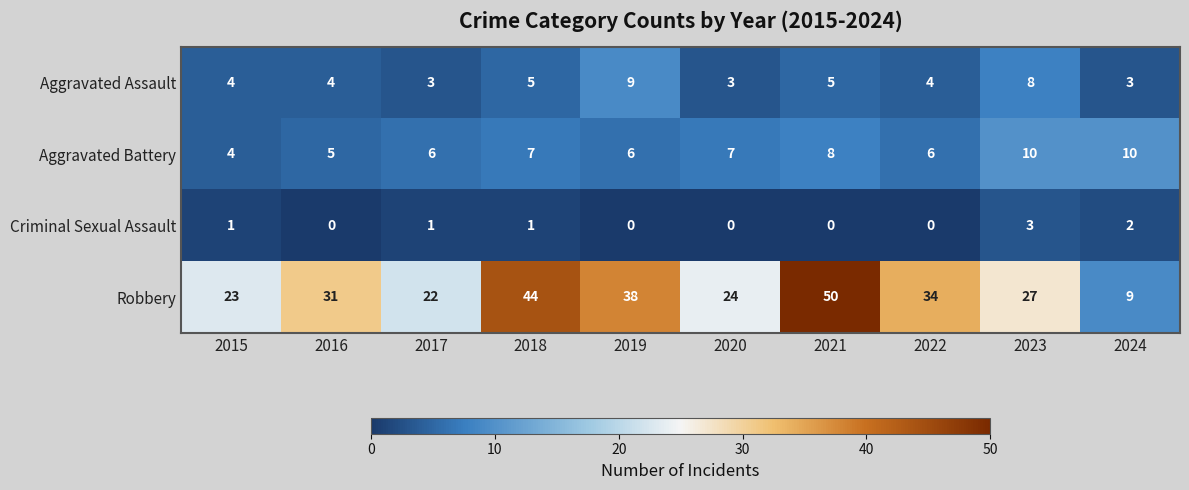

What is the maximum value for Aggravated Battery?

10